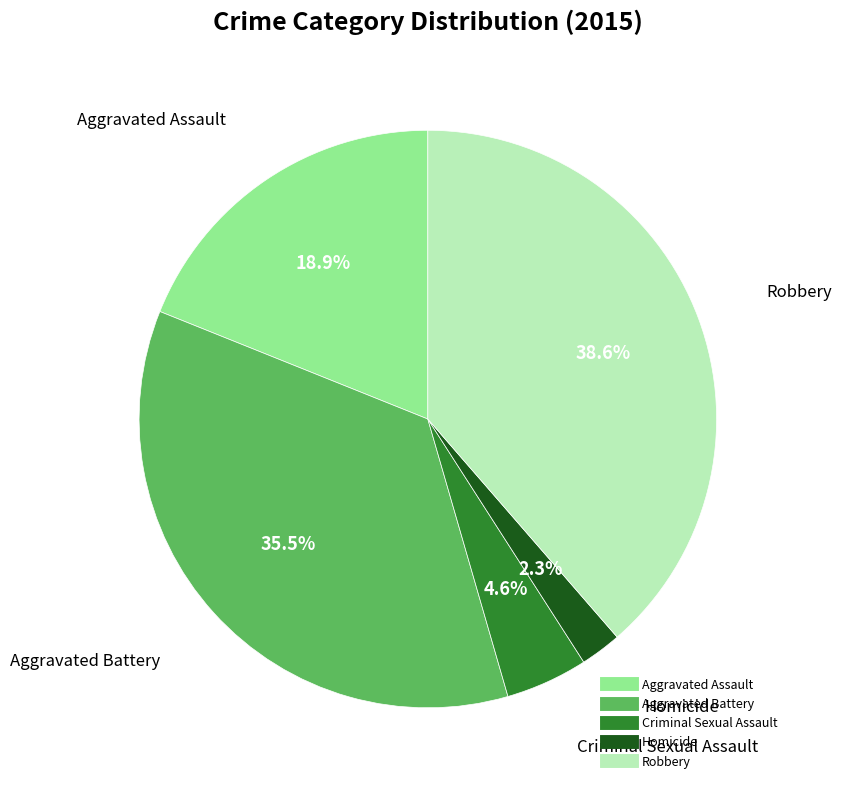

Which slice is the smallest?

Homicide